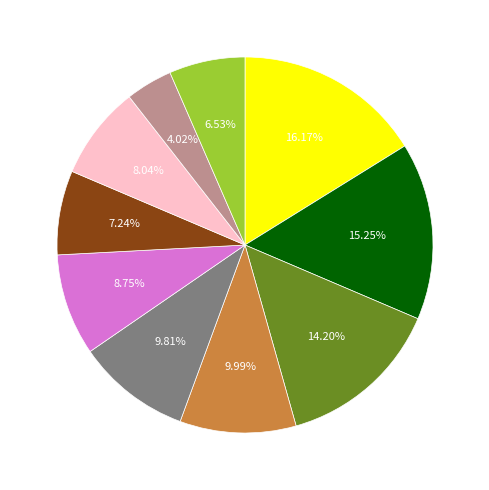

Is there any slice that represents more than half of the pie?

No